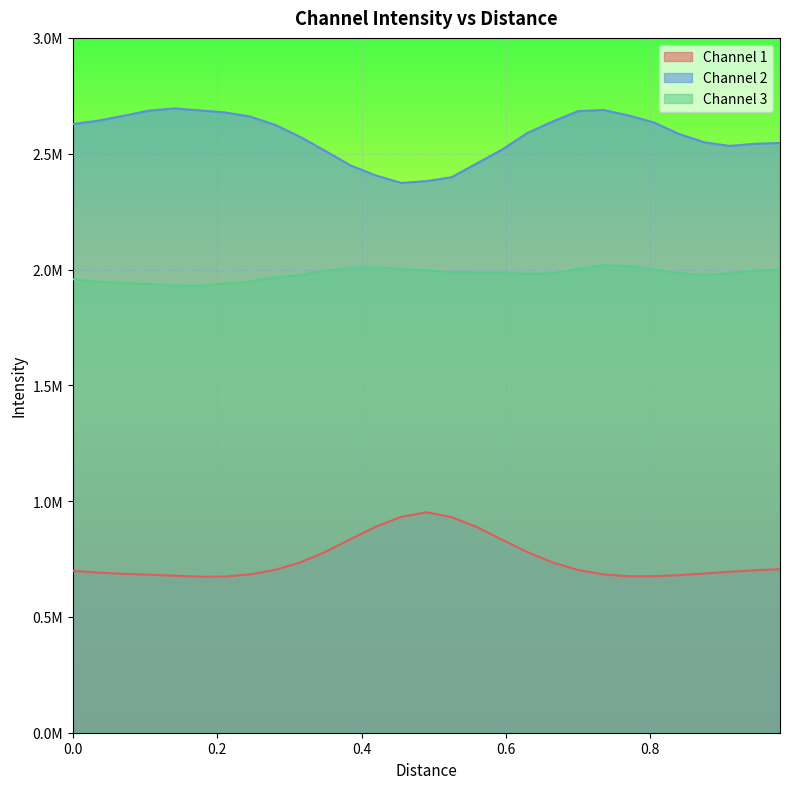

How many interior local valleys does the Channel 1 series have?

2